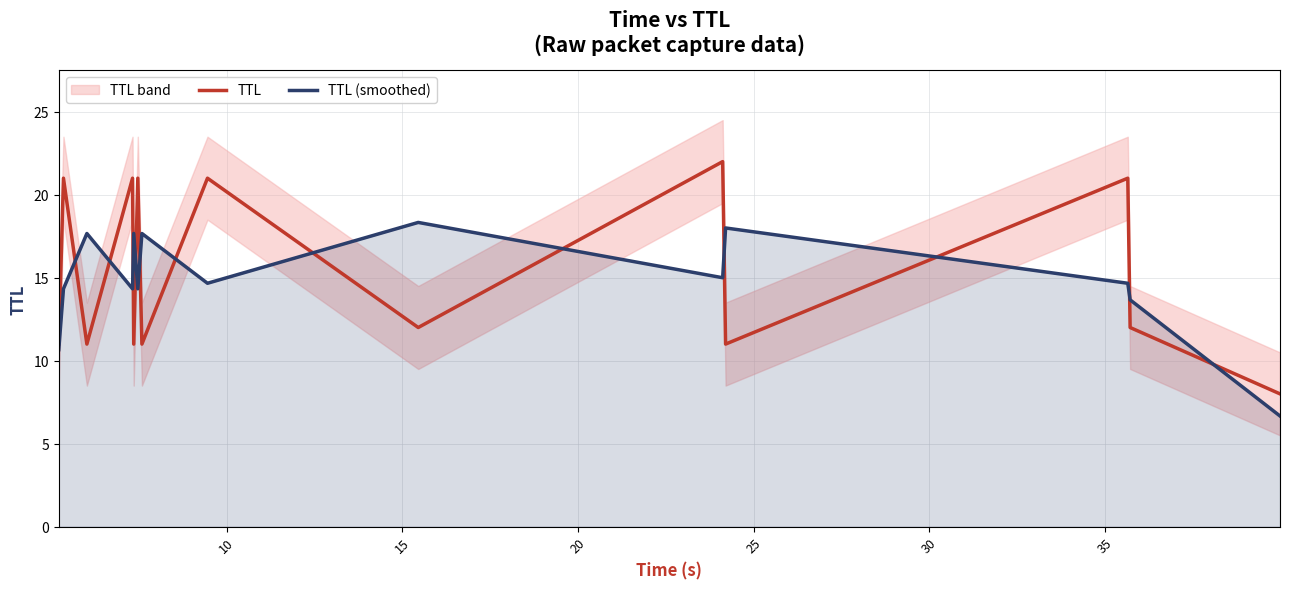

Which series ends up on top after the final intersection of TTL (smoothed) and TTL?

TTL